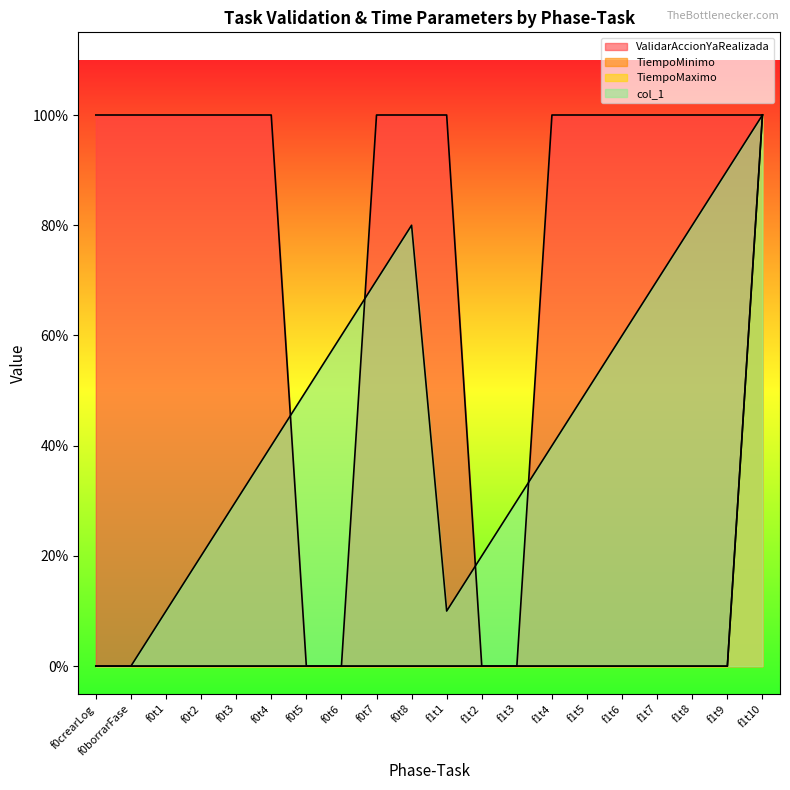

What is the spread (max minus min) of values at f0t1?

1.0